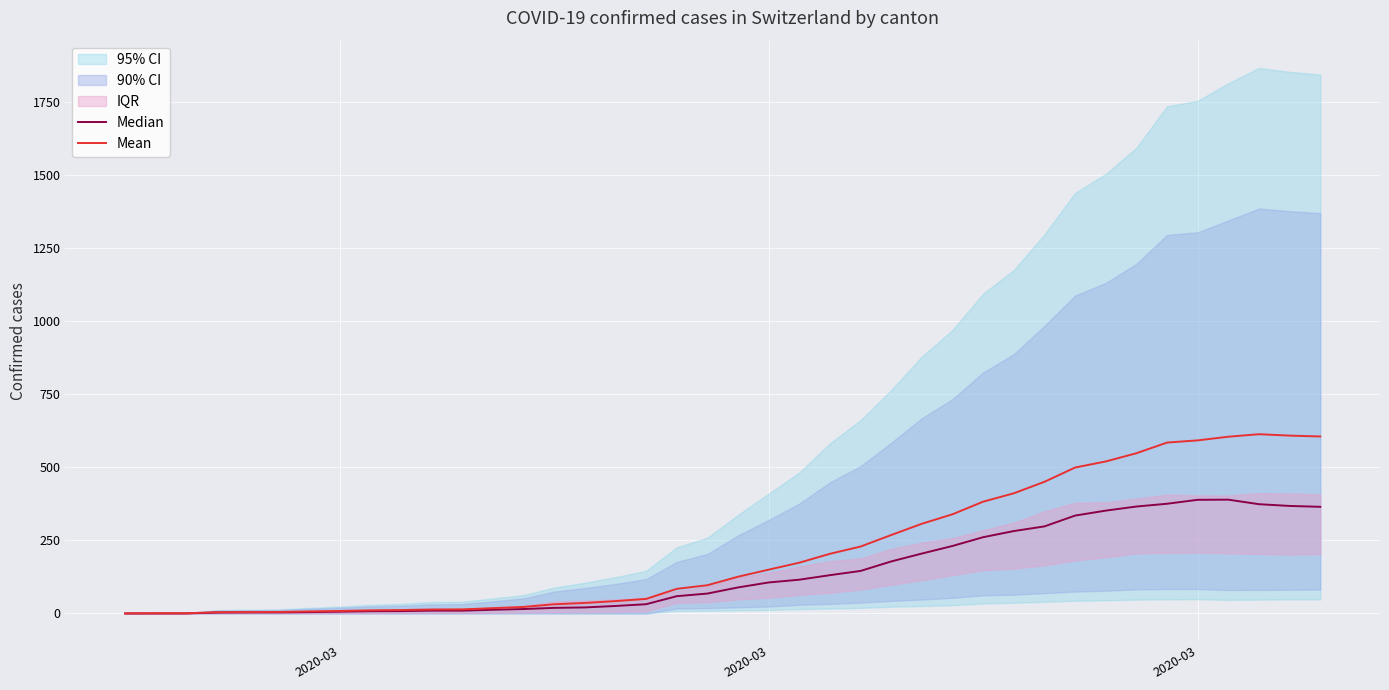

True or false: Median has more than 2 interior local peaks.

False